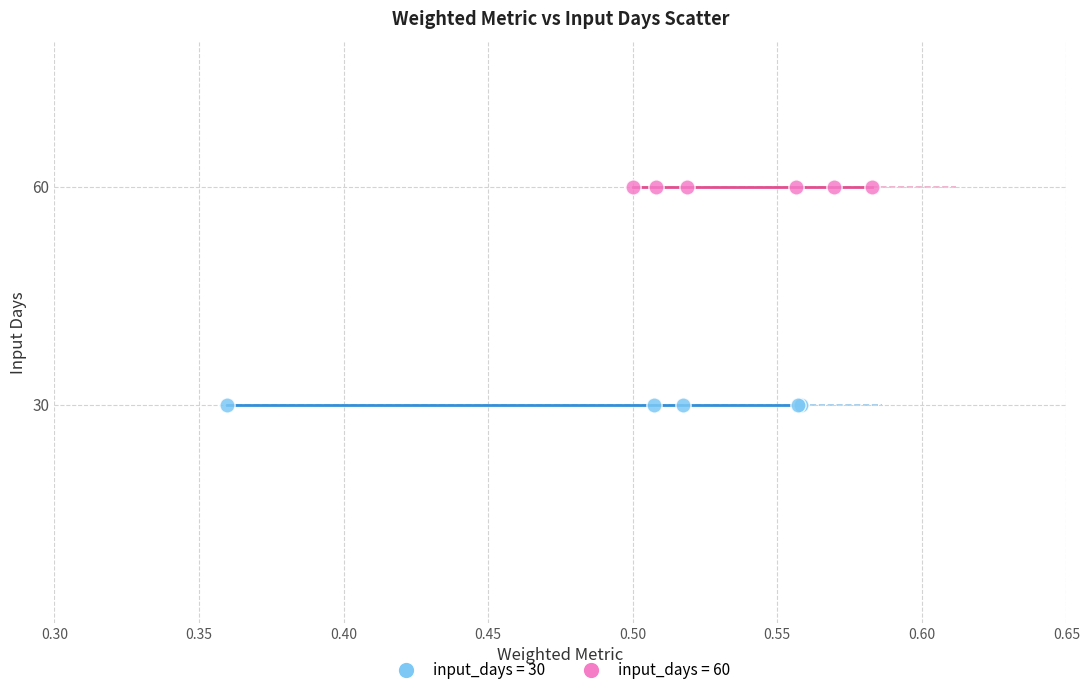

Which series contains the highest Y value?

input_days = 60